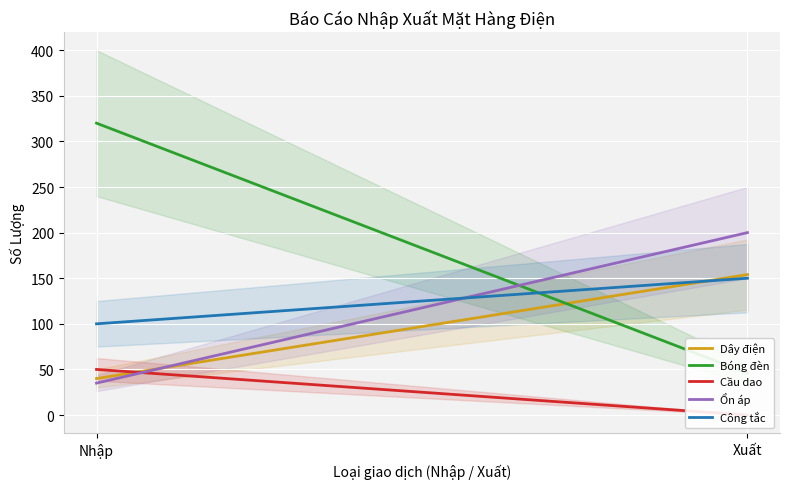

True or false: Ổn áp has a value of 12 at Nhập.

False